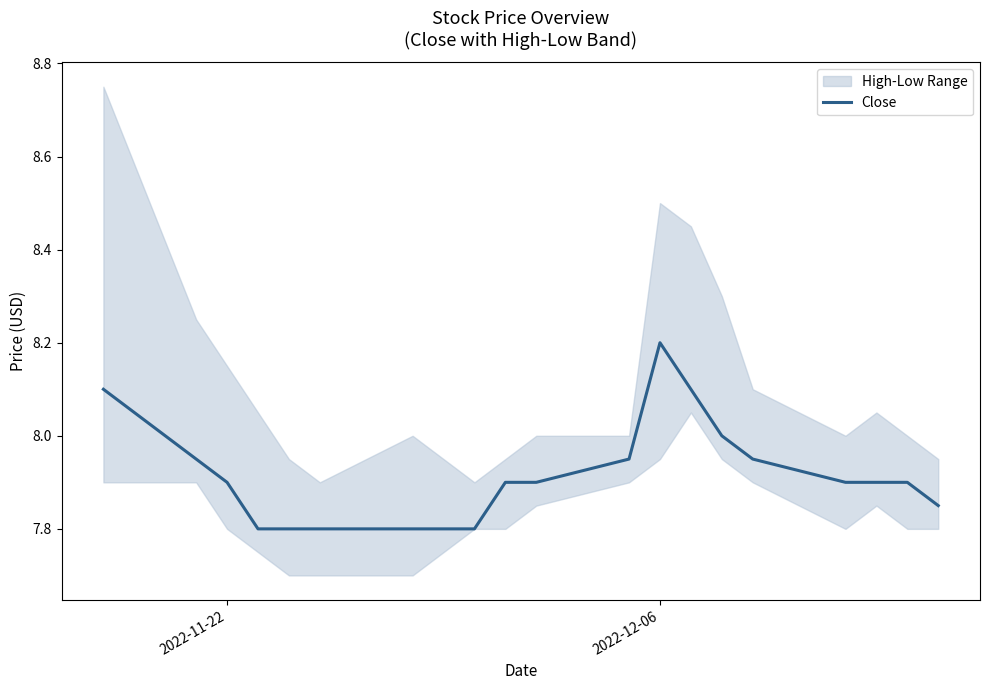

What is the value of the 12th point from the left?

8.0